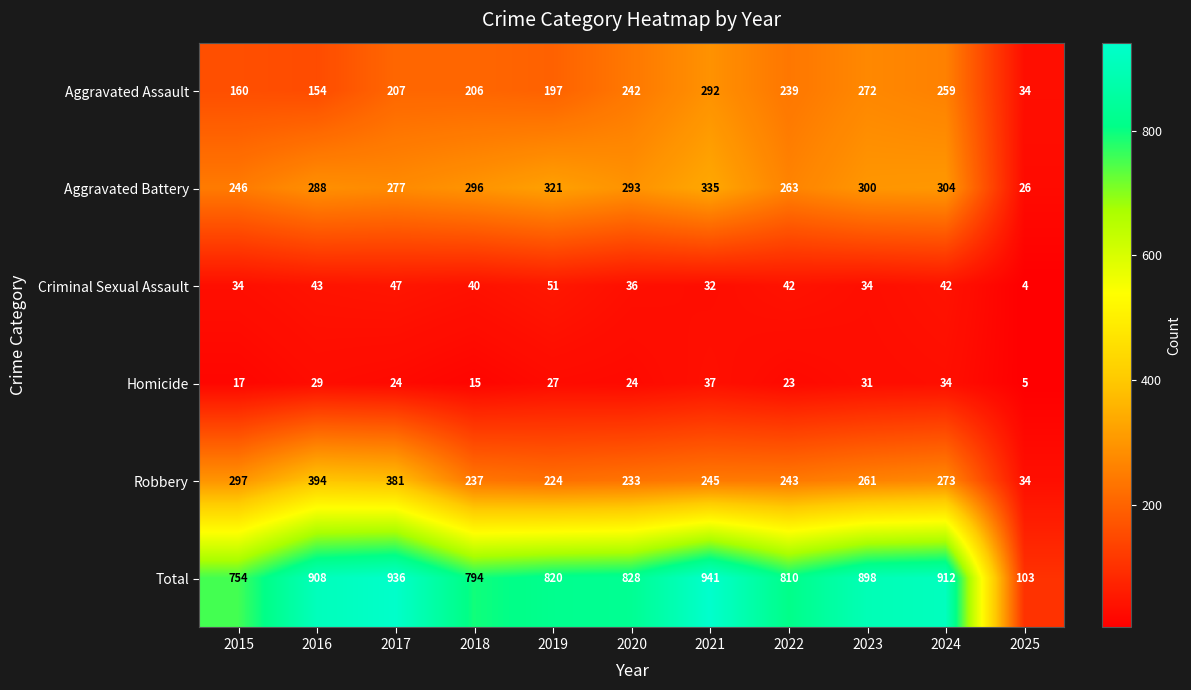

What value does the Total series have at 2016, to the nearest 100?

900